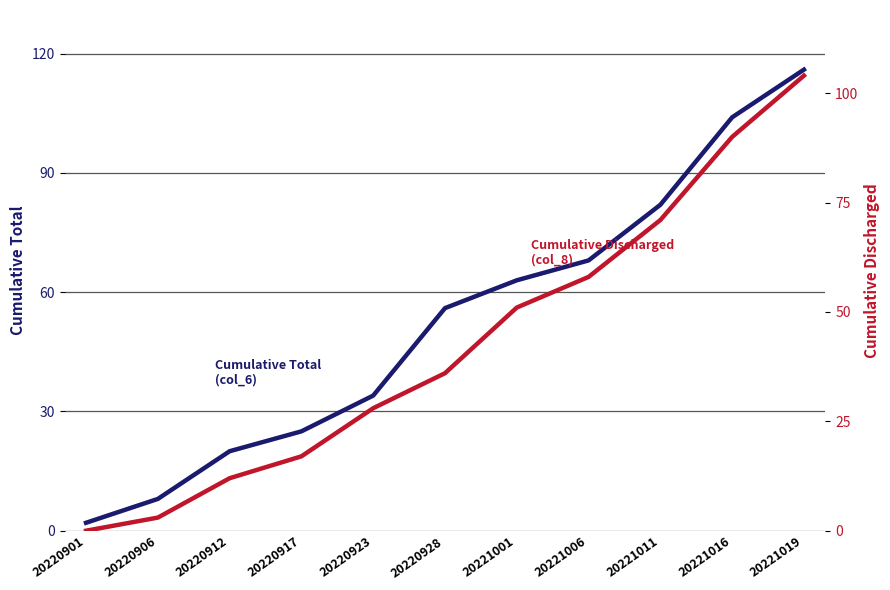

At which category is the sum across all series the highest?

20221019